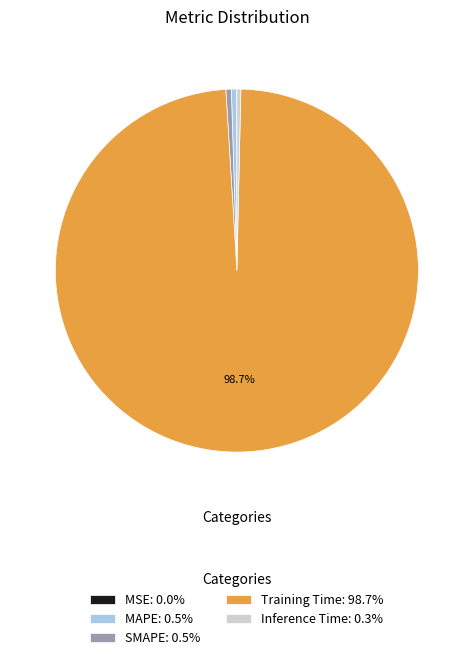

Is there any slice that represents more than half of the pie?

Yes